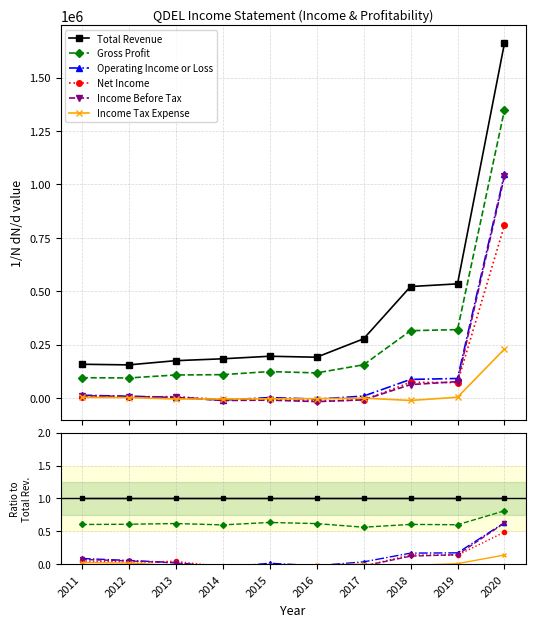

Does the chart display data point markers on the line(s)?

Yes